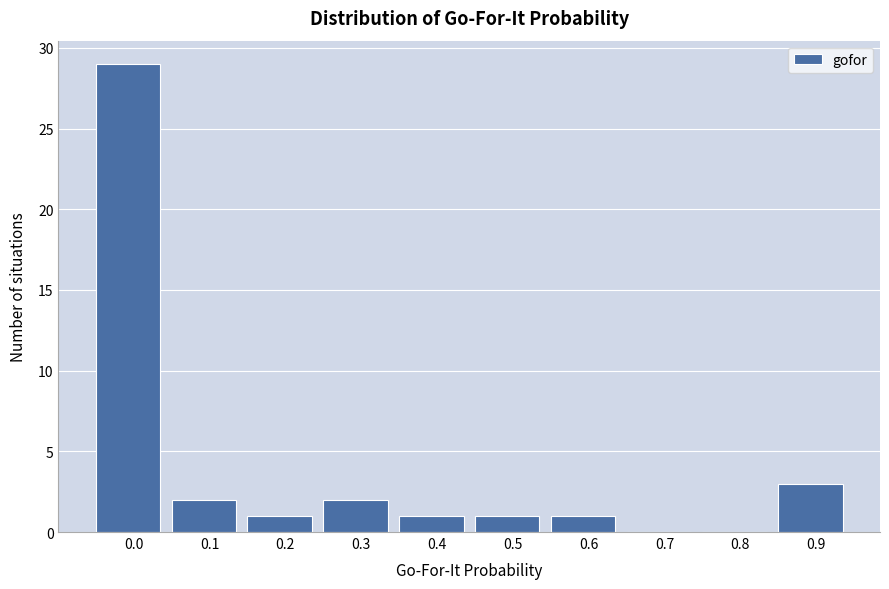

Reading left to right, extract all data points from this chart.

0.0=29	0.1=2	0.2=1	0.3=2	0.4=1	0.5=1	0.6=1	0.7=0	0.8=0	0.9=3